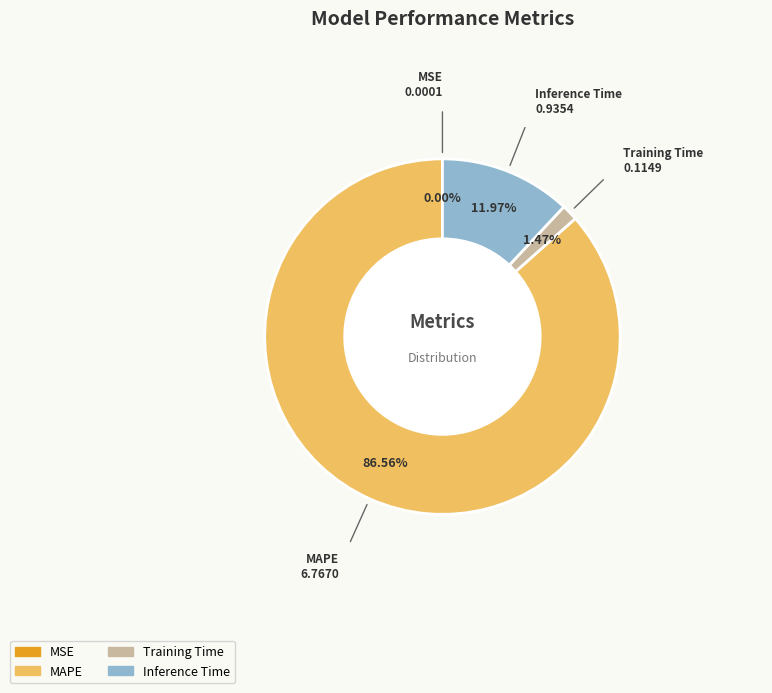

Which category has the biggest portion of the pie?

MAPE